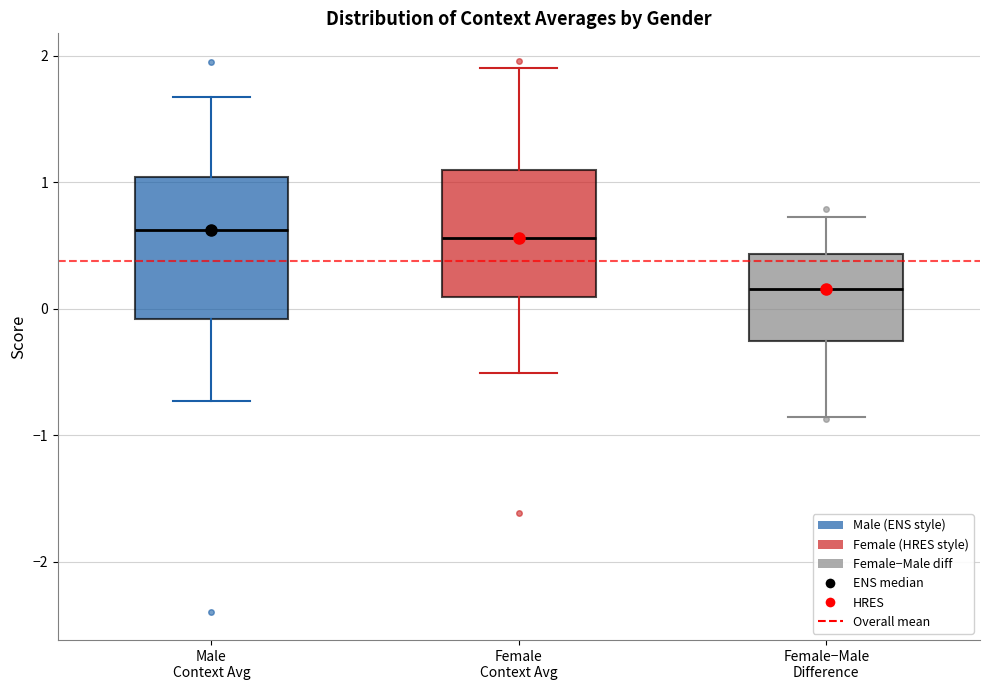

Comparing the boxes themselves (not the whiskers), which one is the tallest?

Male Context Avg